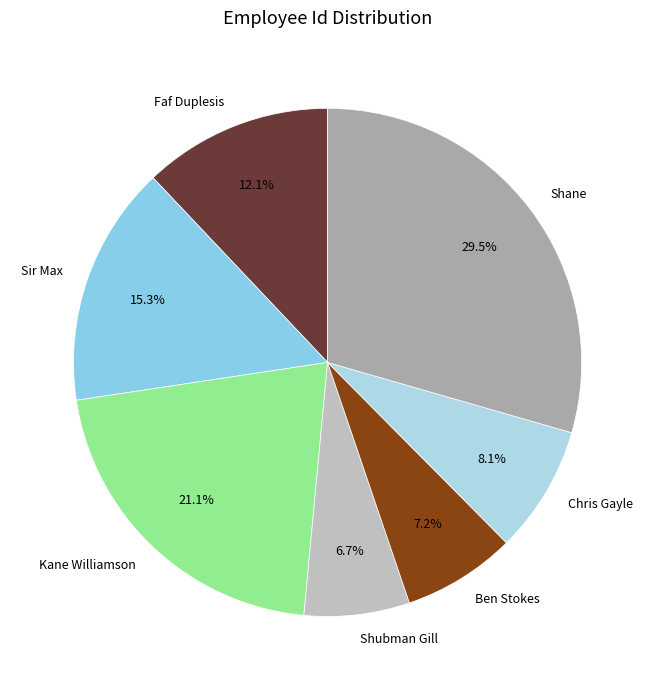

What portion of the pie excludes Shane?

70.5%